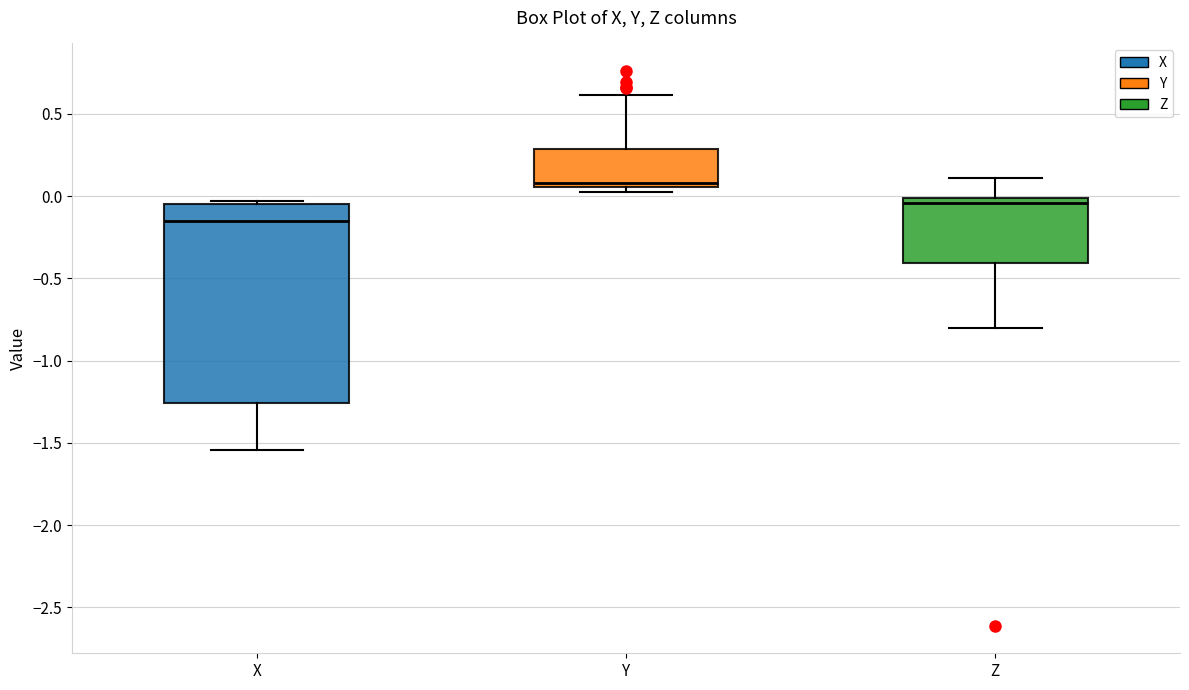

Reading left to right, transcribe this box plot: for each box, give where its median line is, the range the box spans, and where its two whiskers end, as read against the y-axis. The values are not printed on the chart, so give them approximately, as read against the axis.

X: median -0.15, box -1.25 to -0.05, whiskers -1.55 to -0.05 (just above the box's upper edge)
Y: median 0.10, box 0.05 to 0.30, whiskers 0.05 (just below the box's lower edge) to 0.60
Z: median -0.05, box -0.40 to 0.00, whiskers -0.80 to 0.10